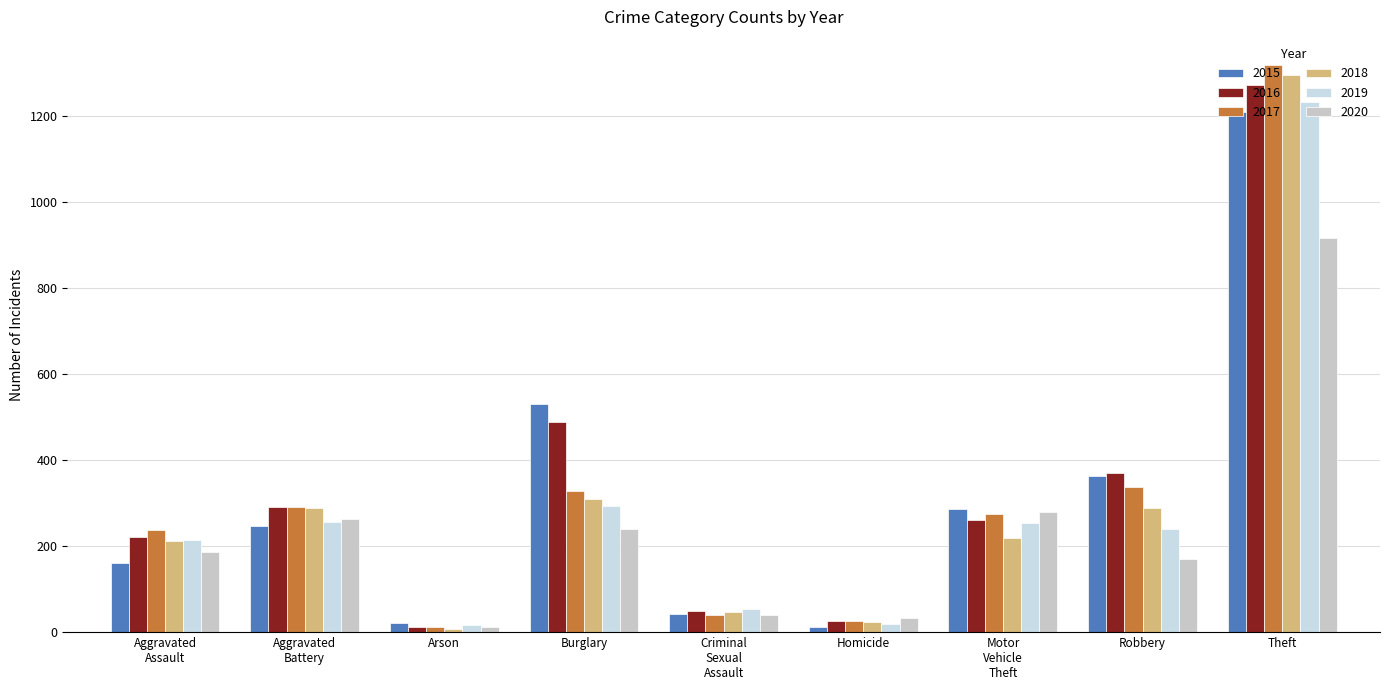

What is the spread (max minus min) of values at Arson?

14